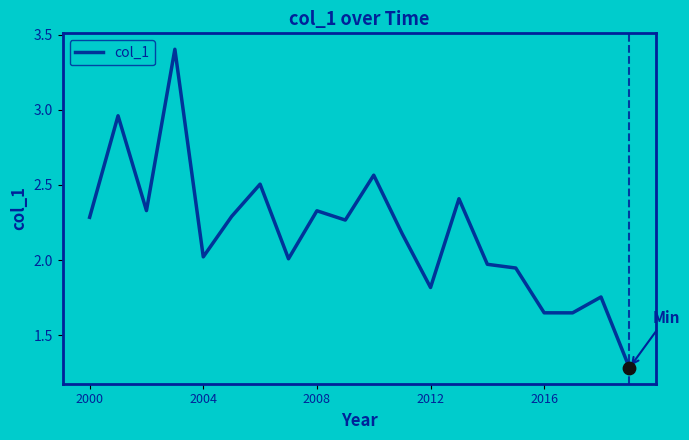

What is the greatest value displayed?

3.4